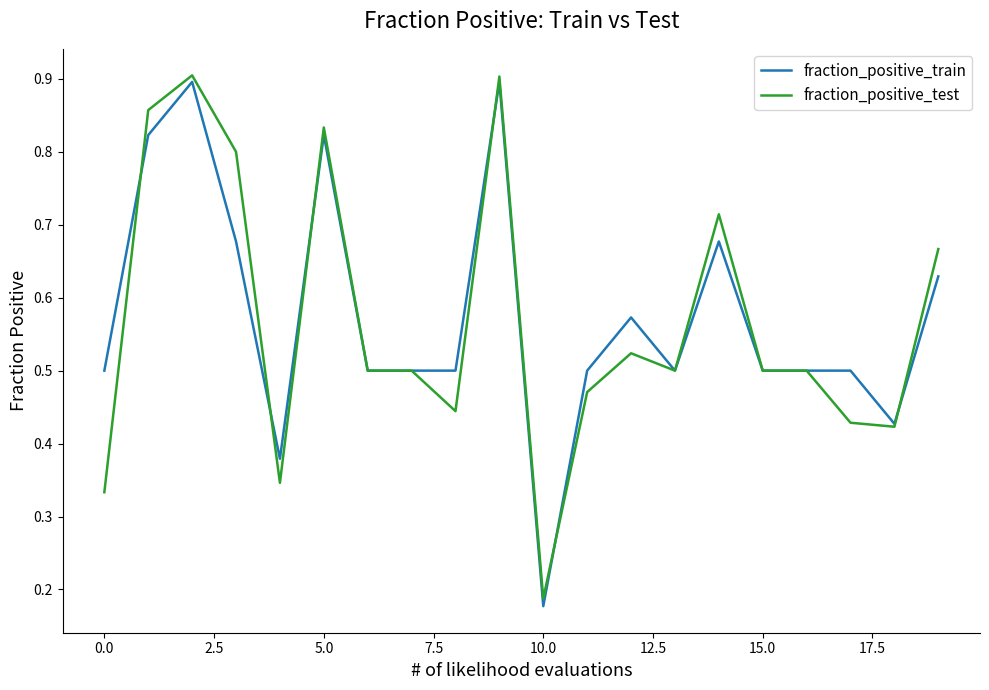

Which series has the largest range (max minus min)?

fraction_positive_train